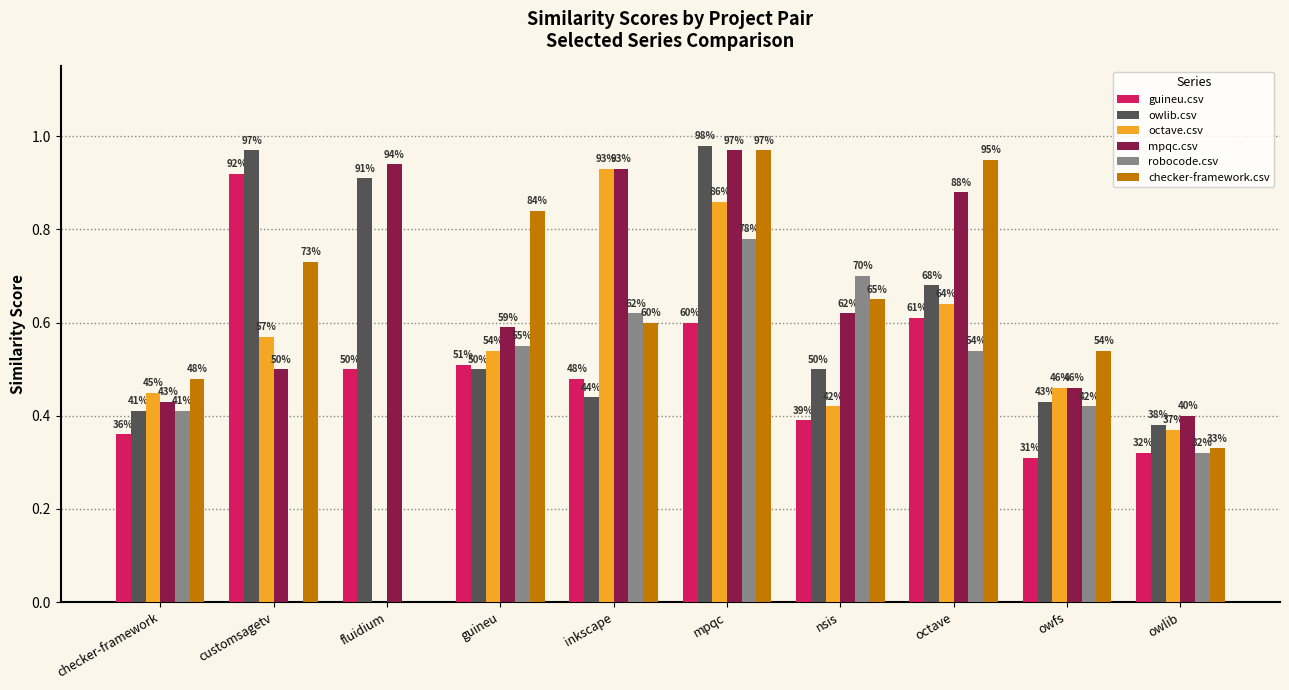

How many groups of bars are there?

10